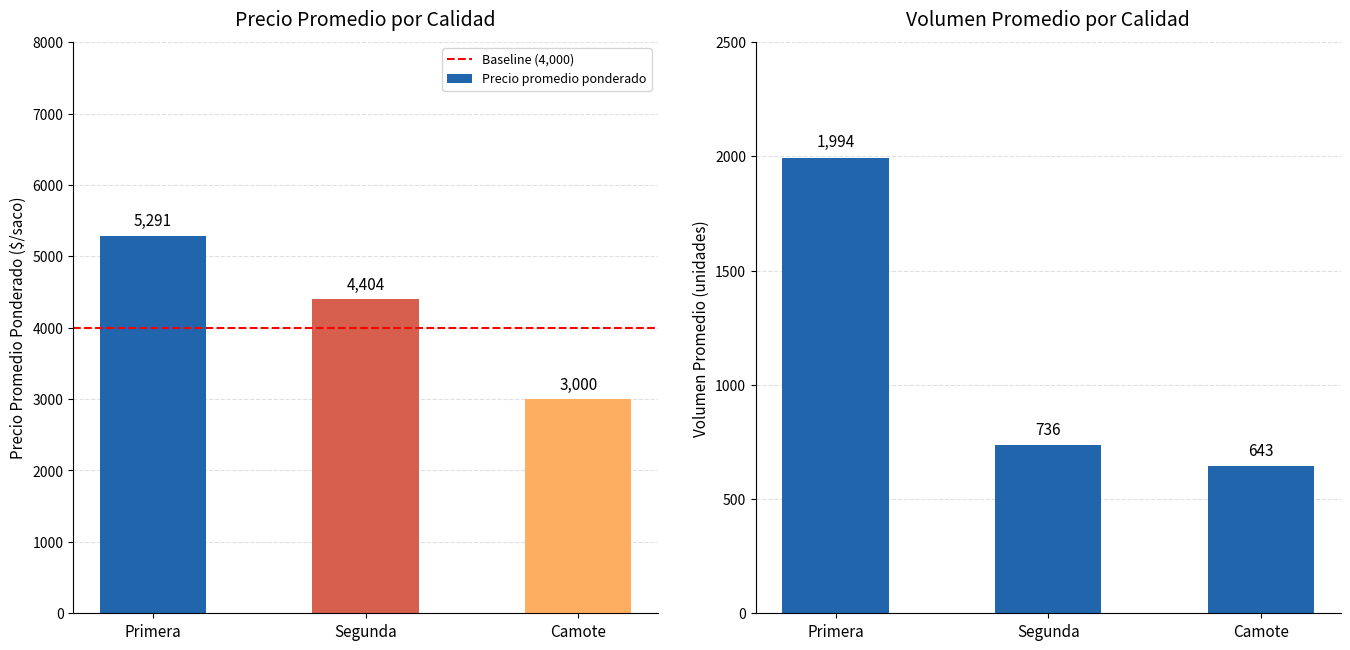

At which label is Precio promedio ponderado closest to 4145?

Segunda